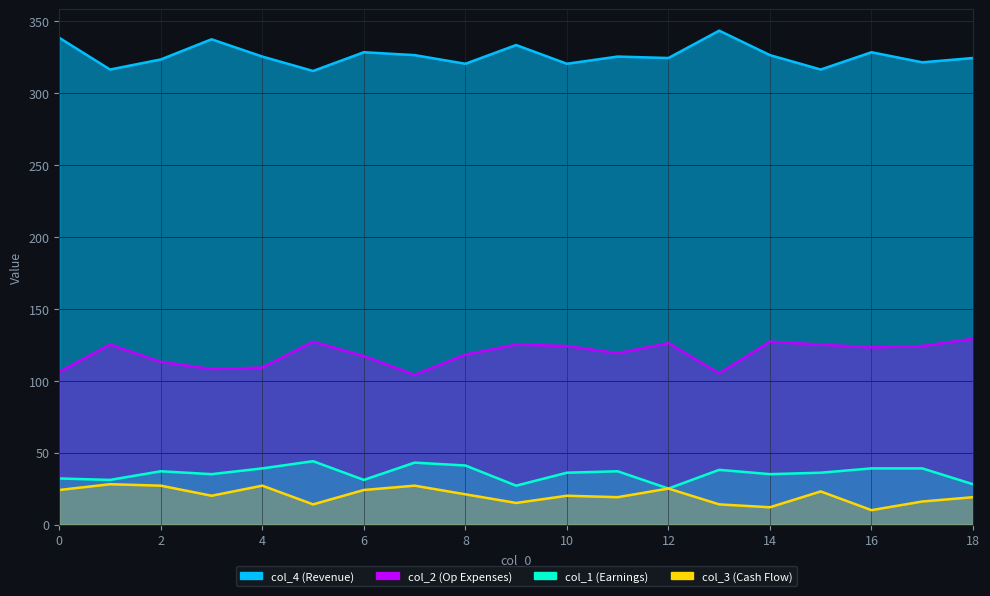

True or false: col_4 and col_3 intersect in this chart.

False